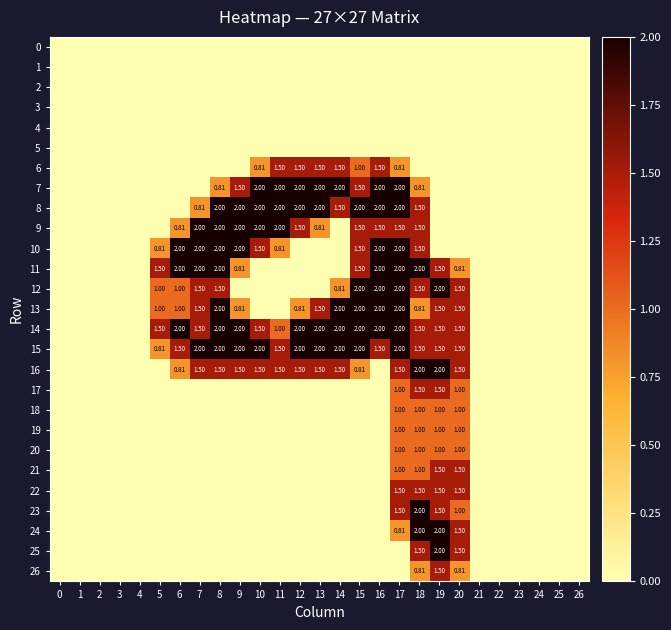

At 0, list the series in order from smallest to largest.

0, 1, 2, 3, 4, 5, 6, 7, 8, 9, 10, 11, 12, 13, 14, 15, 16, 17, 18, 19, 20, 21, 22, 23, 24, 25, 26